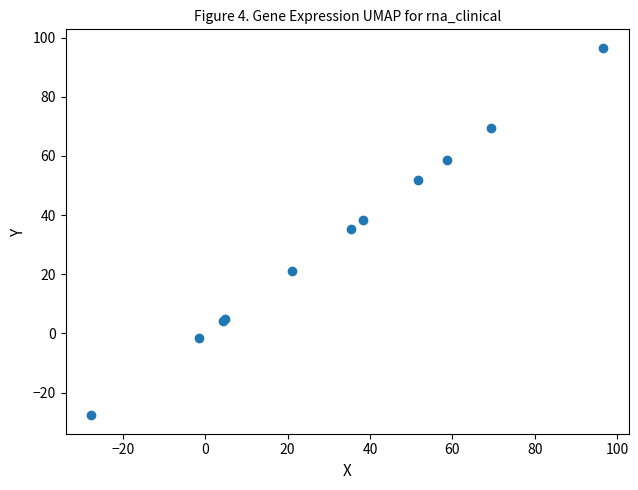

What Y value in the scatter plot is closest to 34?

35.4